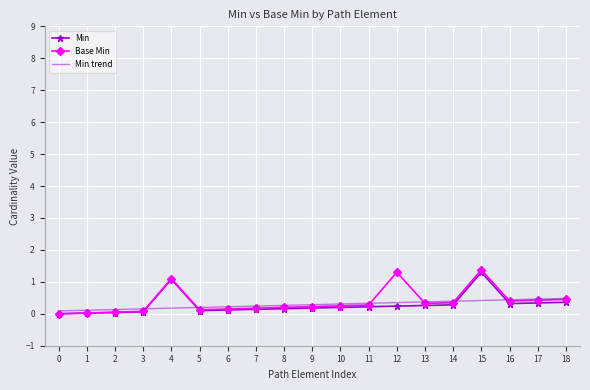

What is the greatest value displayed?

1.4